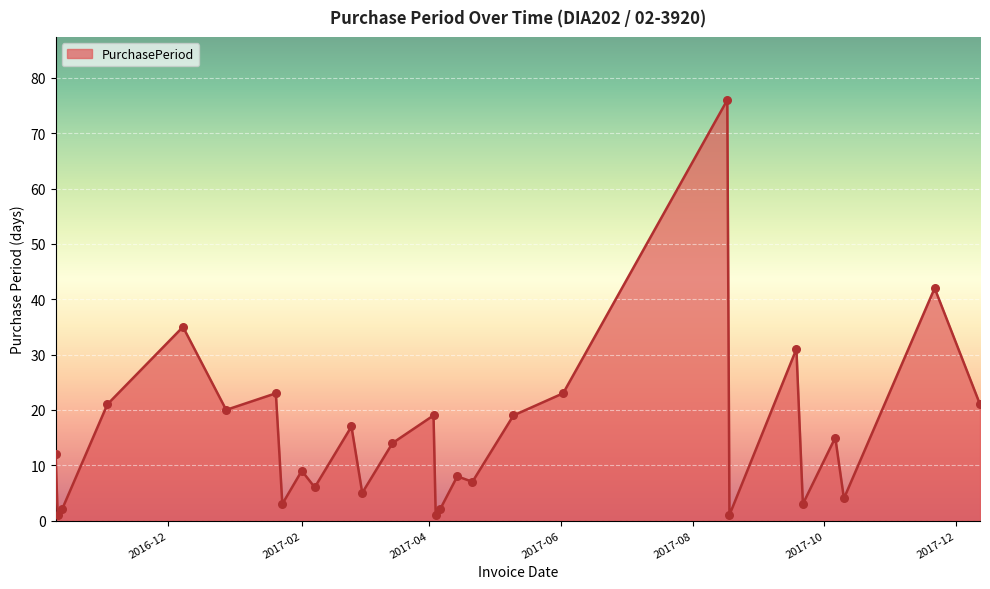

What is the maximum value shown in the chart?

76